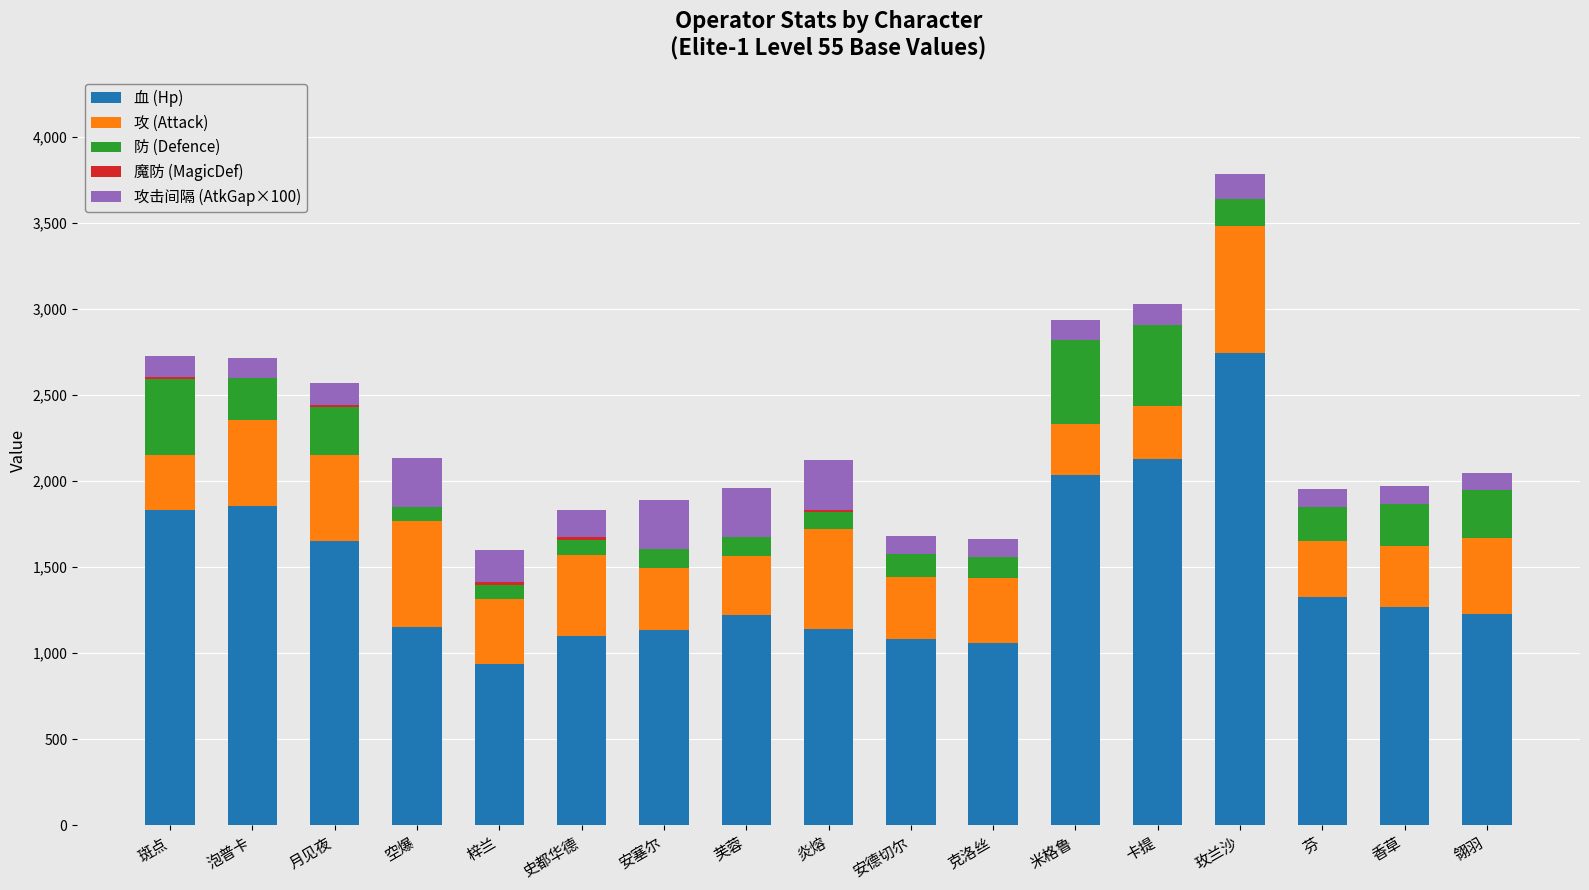

The 血 (Hp) series shows 1897 at 香草. True or false?

False